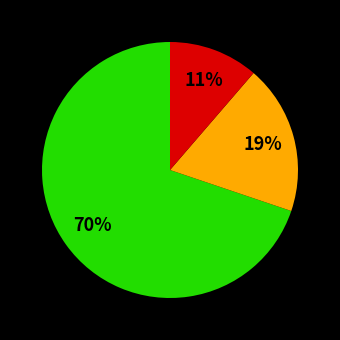

To the nearest percent, what is the average slice percentage?

33%